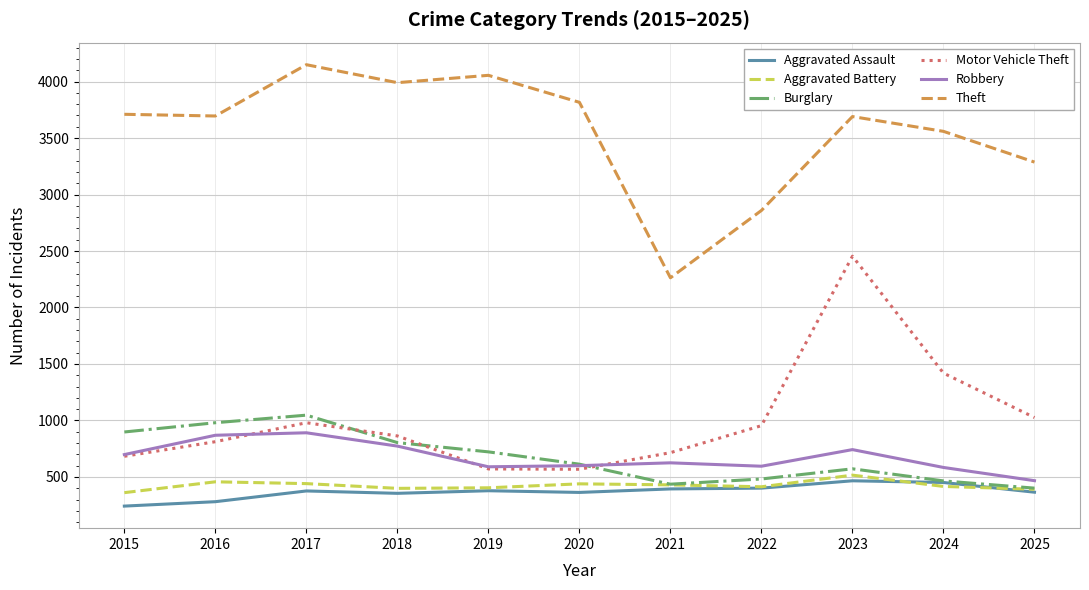

True or false: Motor Vehicle Theft and Theft cross at least once.

False